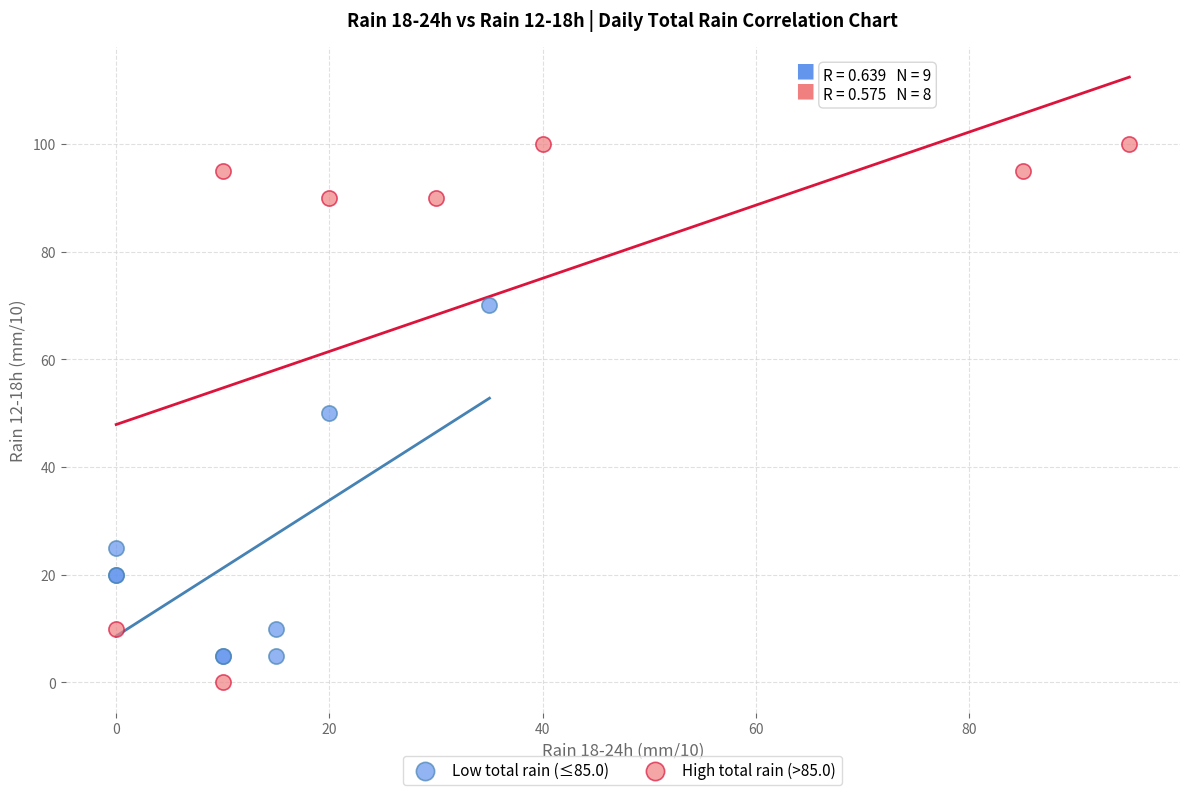

Which series has the largest Y range (max minus min)?

High total rain (>85.0)